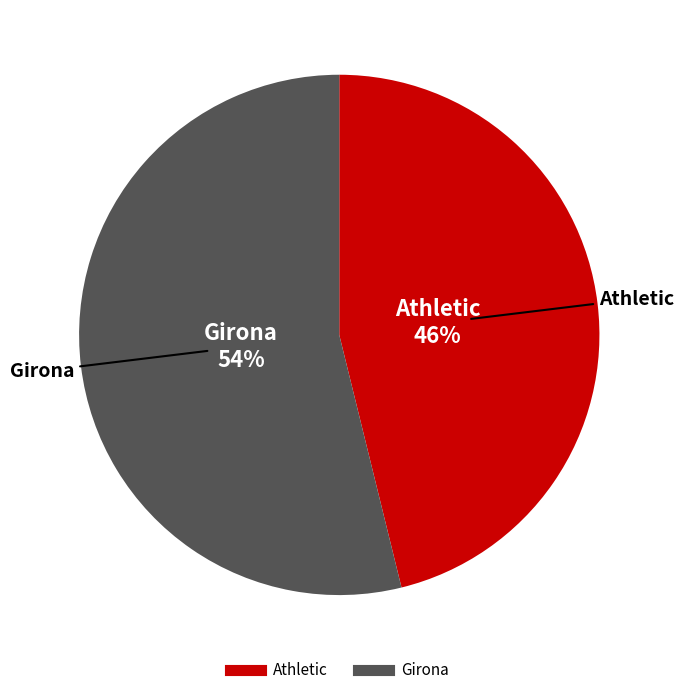

To the nearest percent, what is the combined percentage of Girona and Athletic?

100%